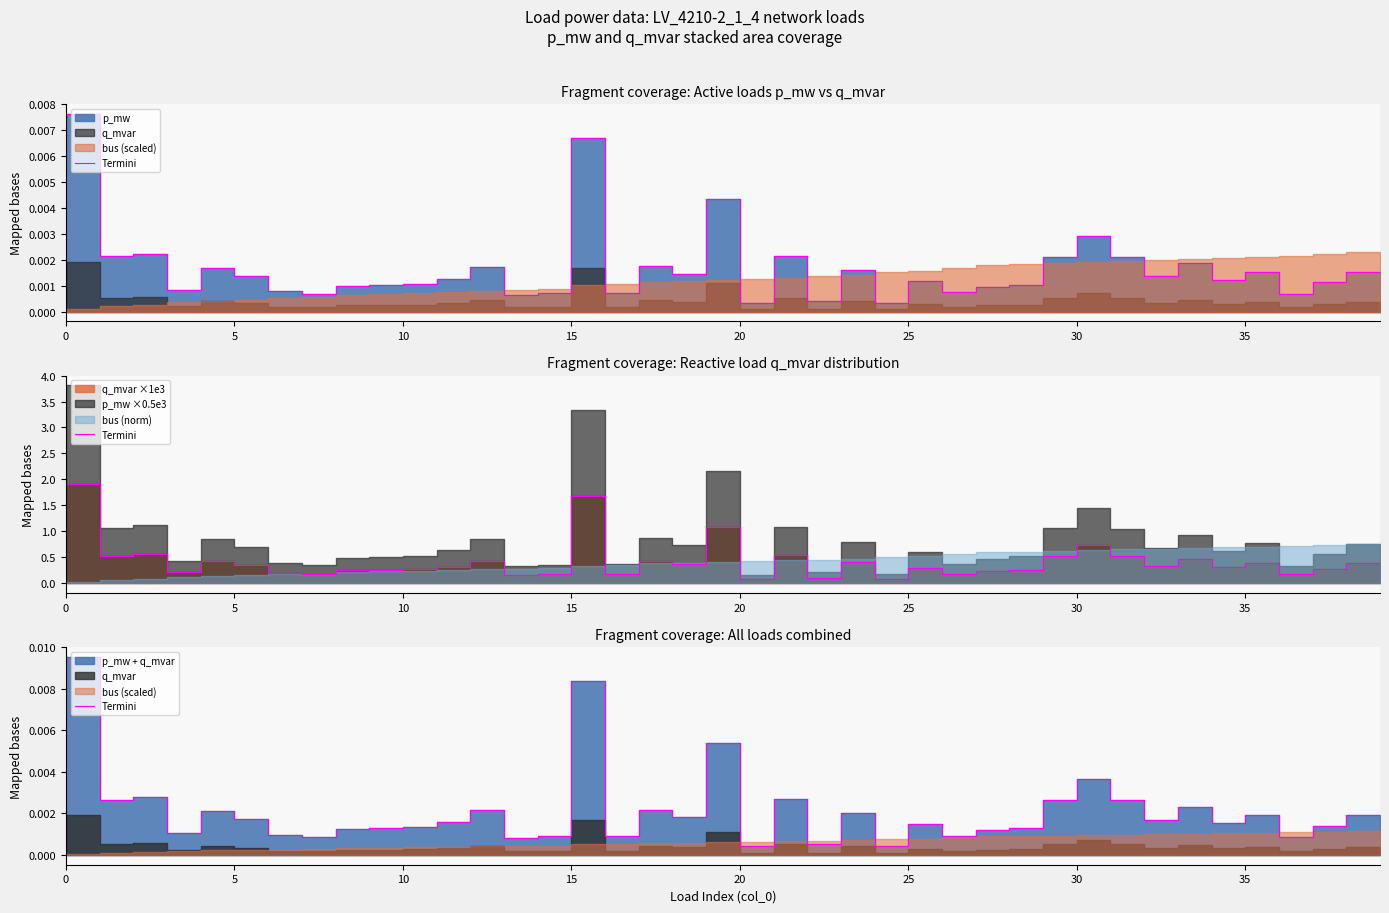

True or false: there are more than 0 points higher than both neighbors.

True